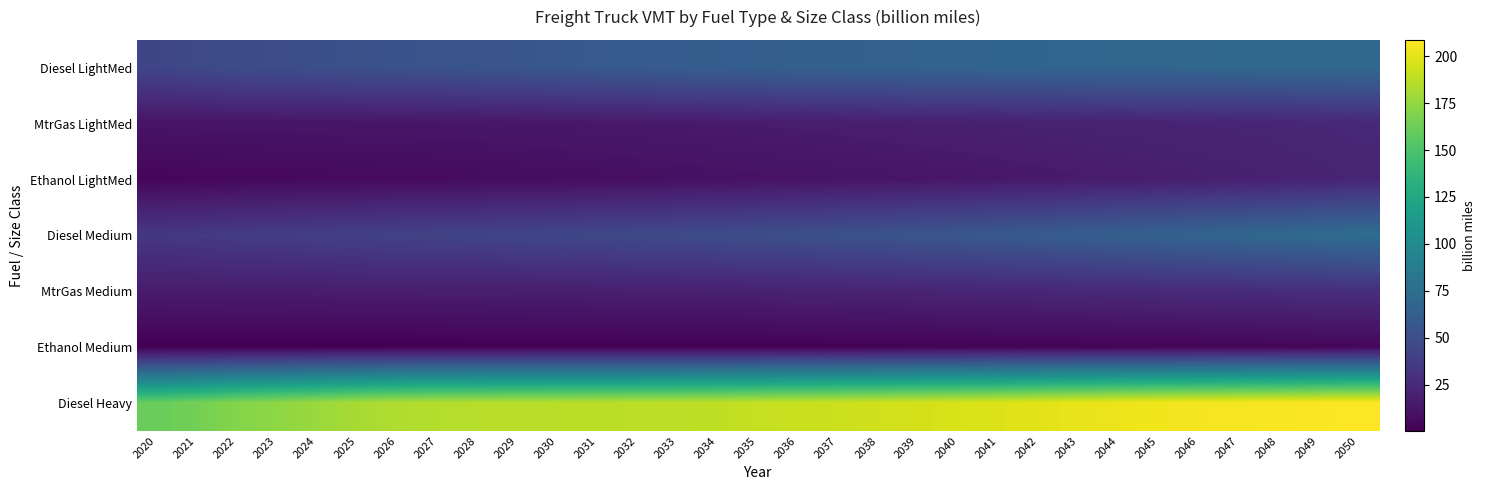

Which series changed the most between 2020 and 2048?

Diesel Heavy